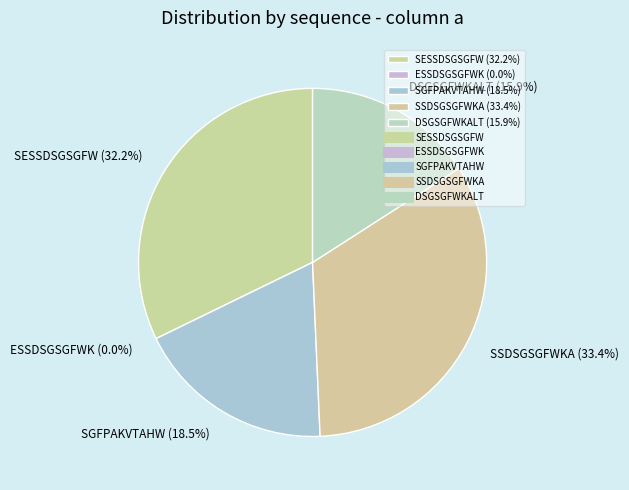

Count the number of slices in the pie.

5